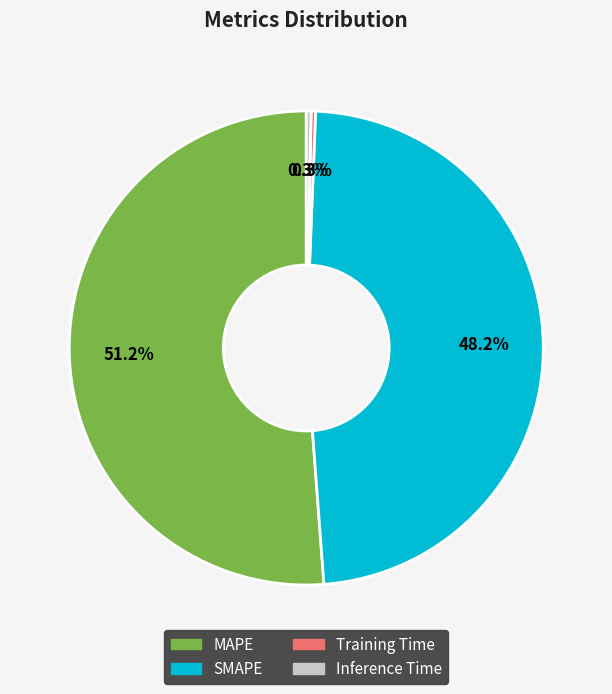

Is MAPE the majority of the pie?

Yes